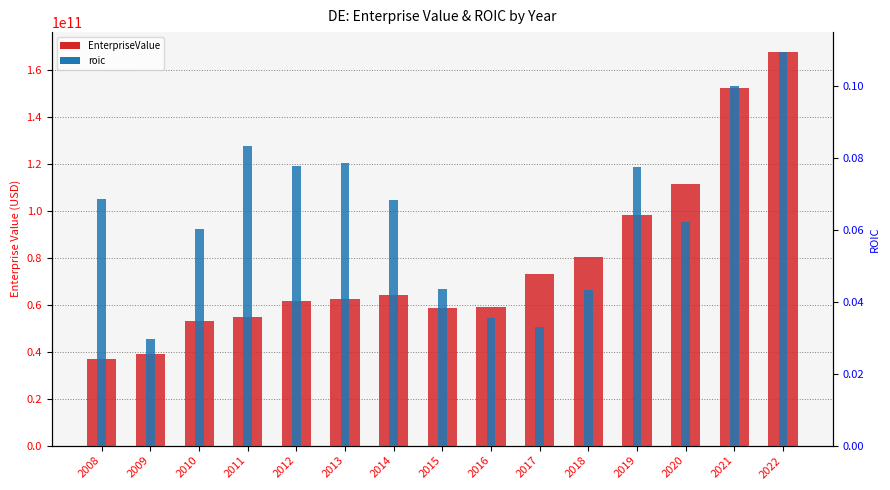

Where is roic nearest to the value 0?

2009